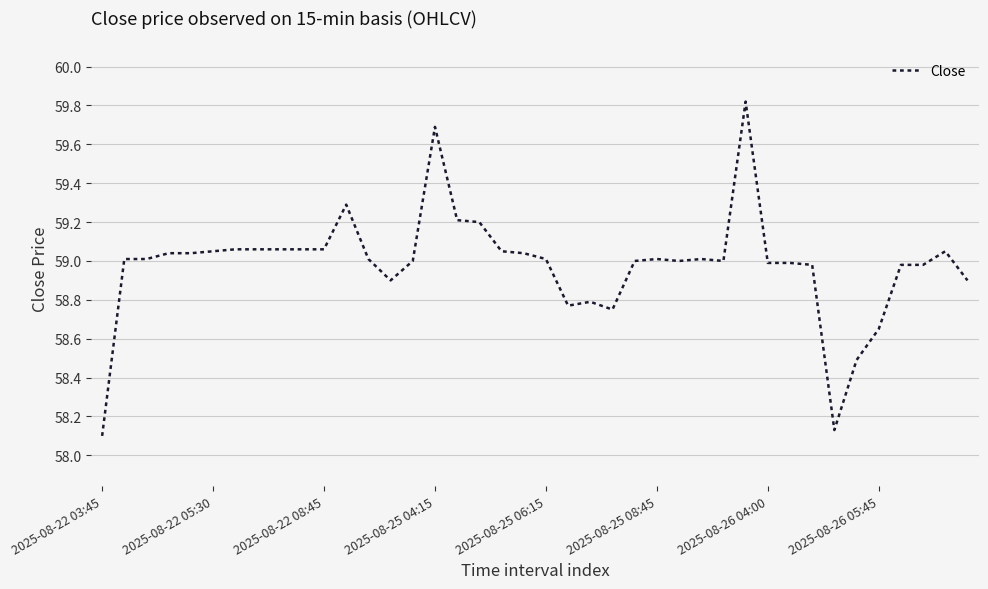

What is the difference between the maximum and minimum values?

1.7